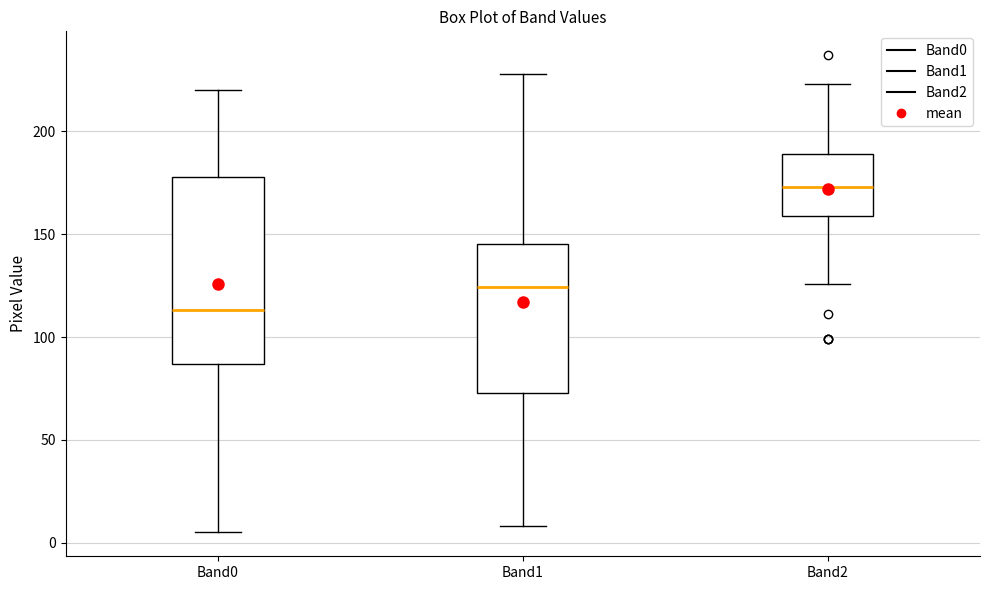

Which box's median line is the highest?

Band2